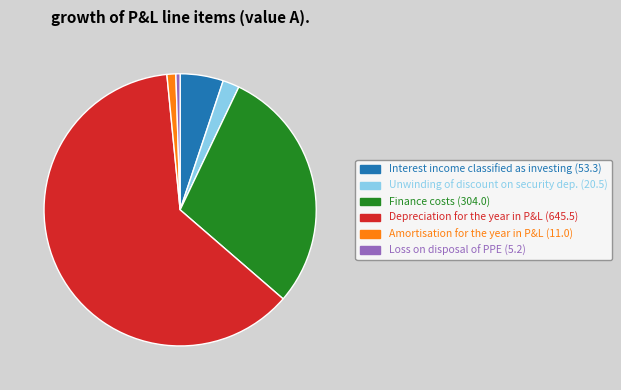

Count the number of slices in the pie.

6